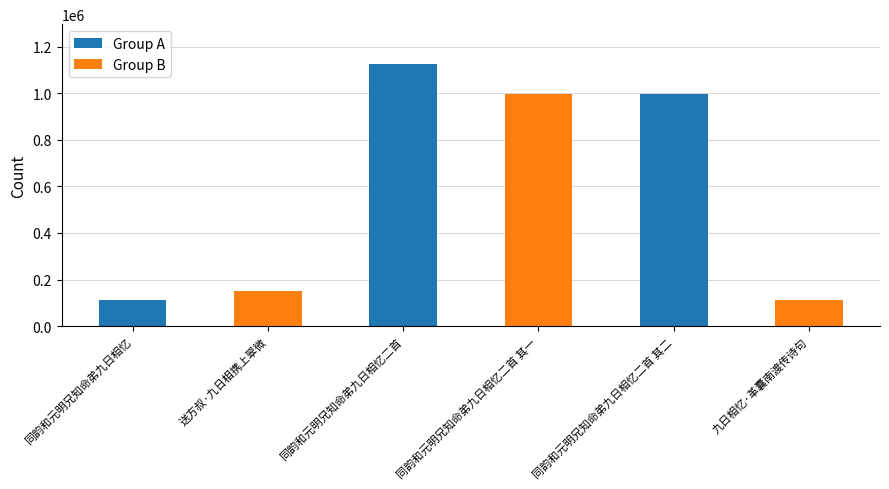

List the labels in order of value, smallest first.

同韵和元明兄知命弟九日相忆, 九日相忆·革囊南渡传诗句, 送方叔·九日相携上翠微, 同韵和元明兄知命弟九日相忆二首 其二, 同韵和元明兄知命弟九日相忆二首 其一, 同韵和元明兄知命弟九日相忆二首